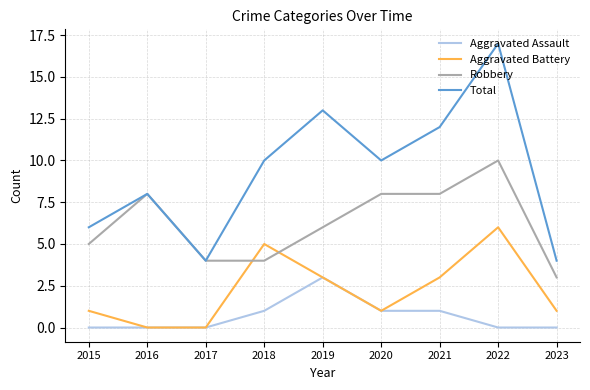

True or false: Aggravated Assault has a value of 4 at 2019.

False